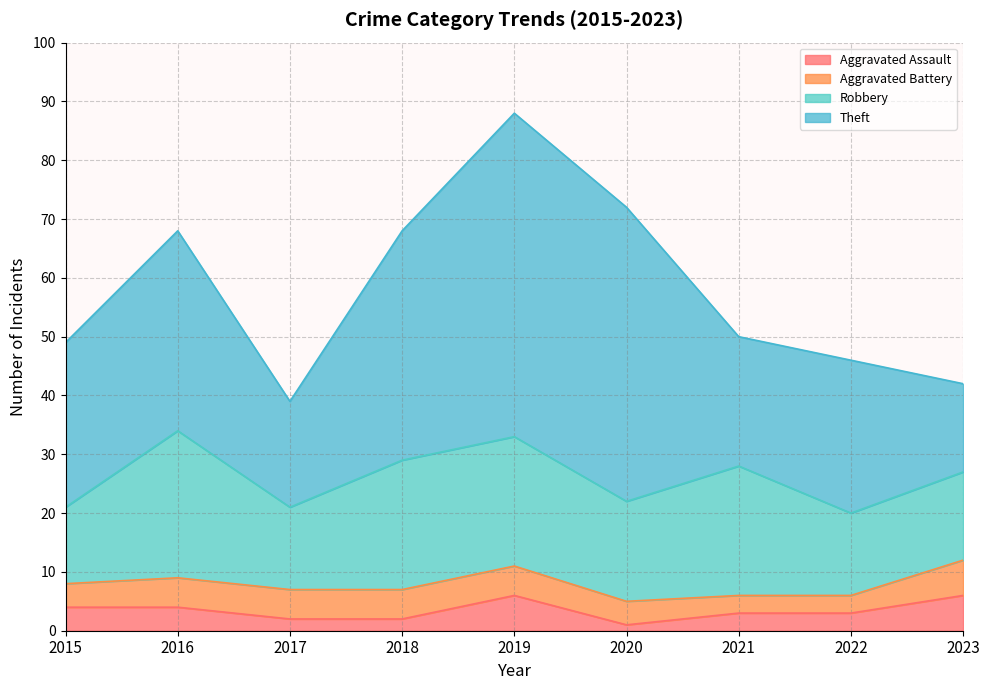

The value of Total at 2023 is 80. True or false?

False